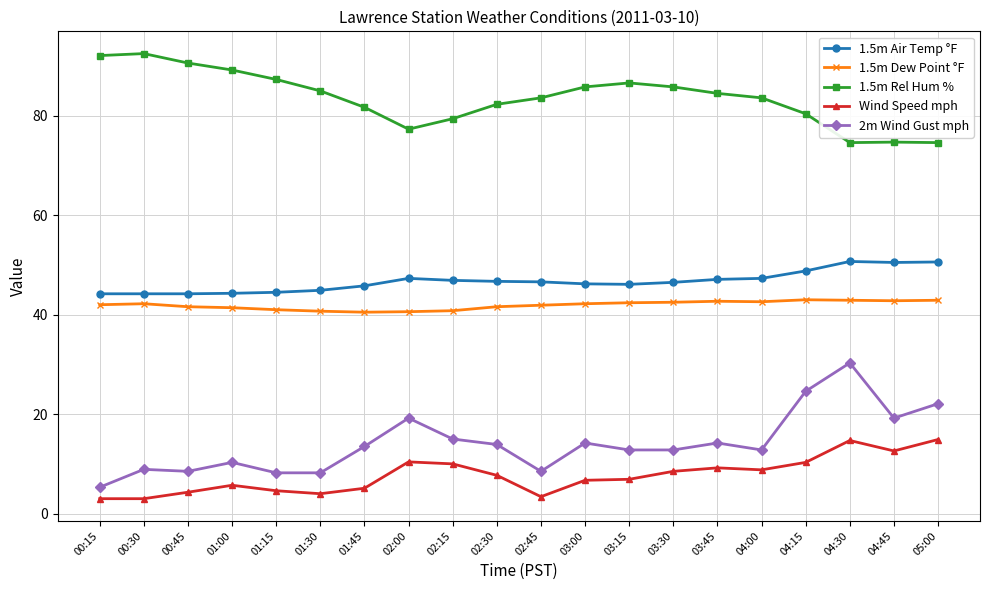

At which label does 1.5m Rel Hum % first exceed 84?

00:15